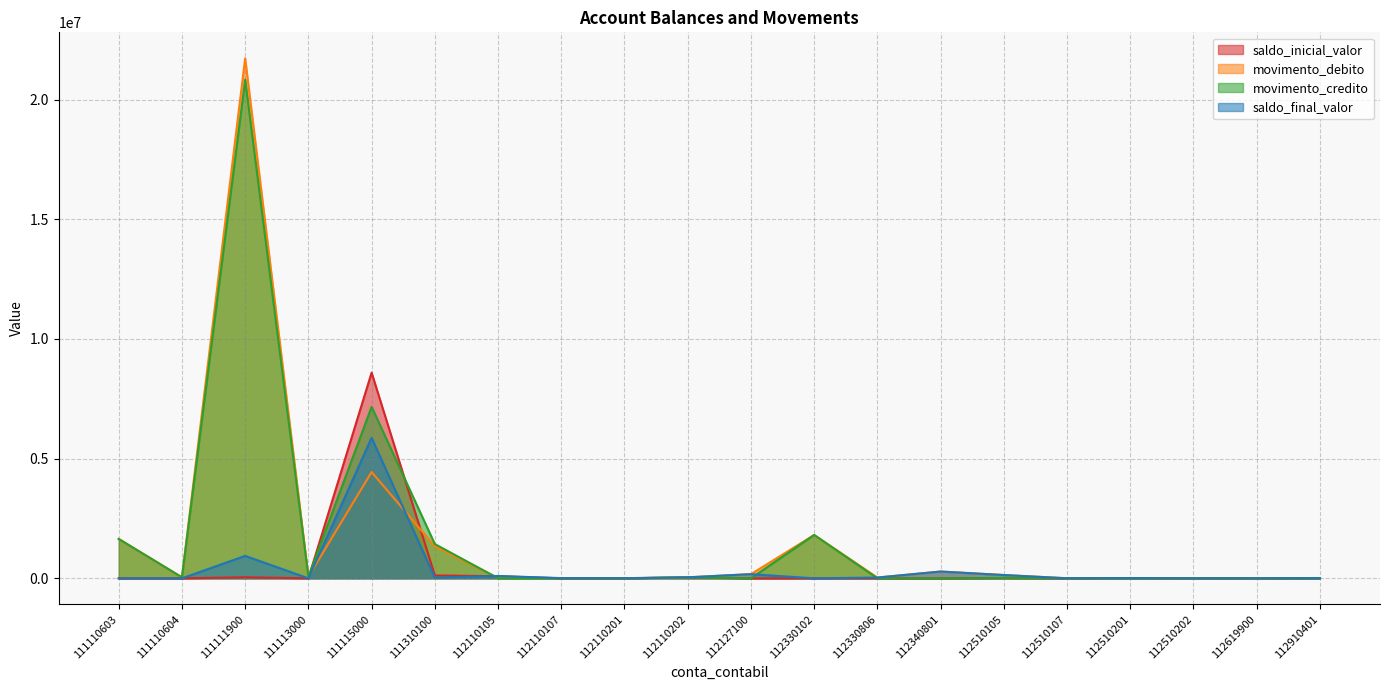

How many lines are shown in the chart?

4